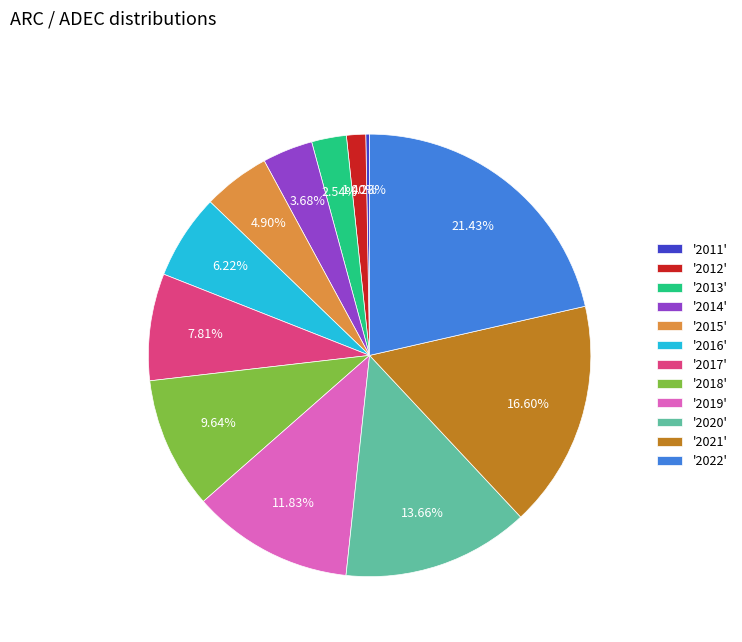

Does '2020' account for over 50% of the chart?

No